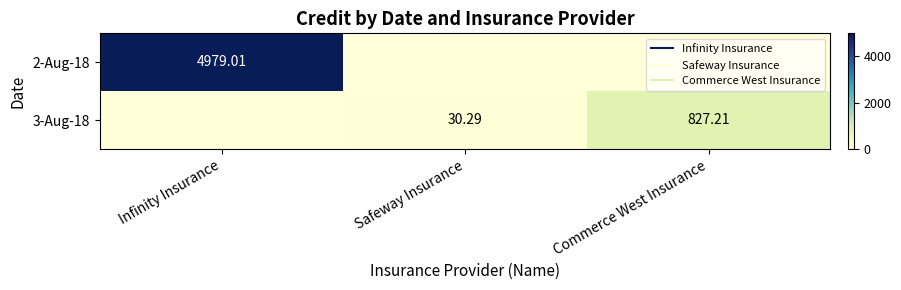

Count the number of data series in this chart.

2